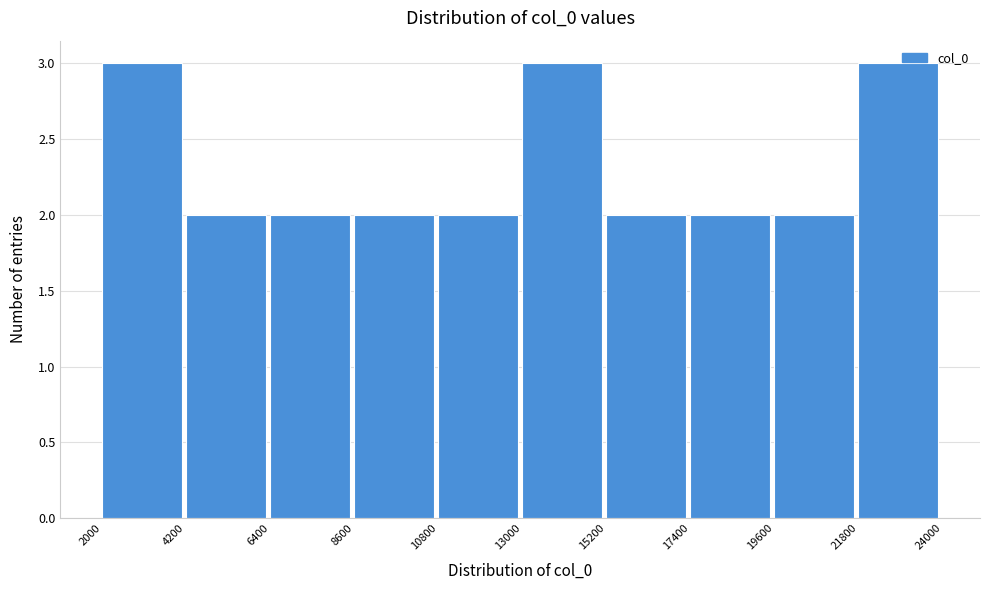

How tall is the bar that spans 2000 to 4200 on the x-axis? The values are not printed on the chart, so give them approximately, as read against the axis.

3